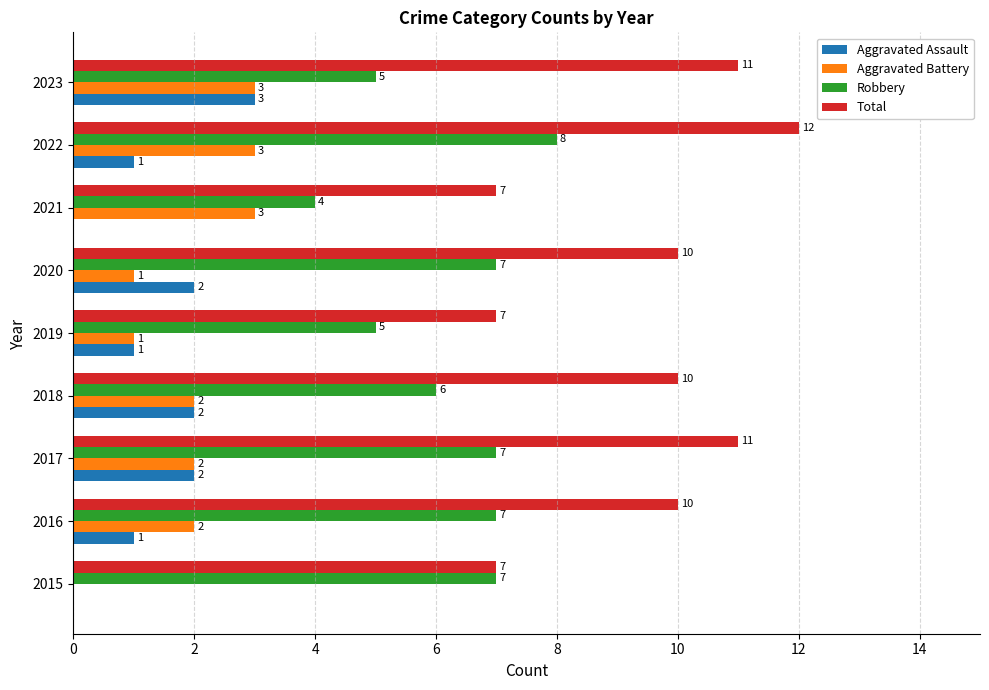

Which series changed the most between 2015 and 2017?

Total